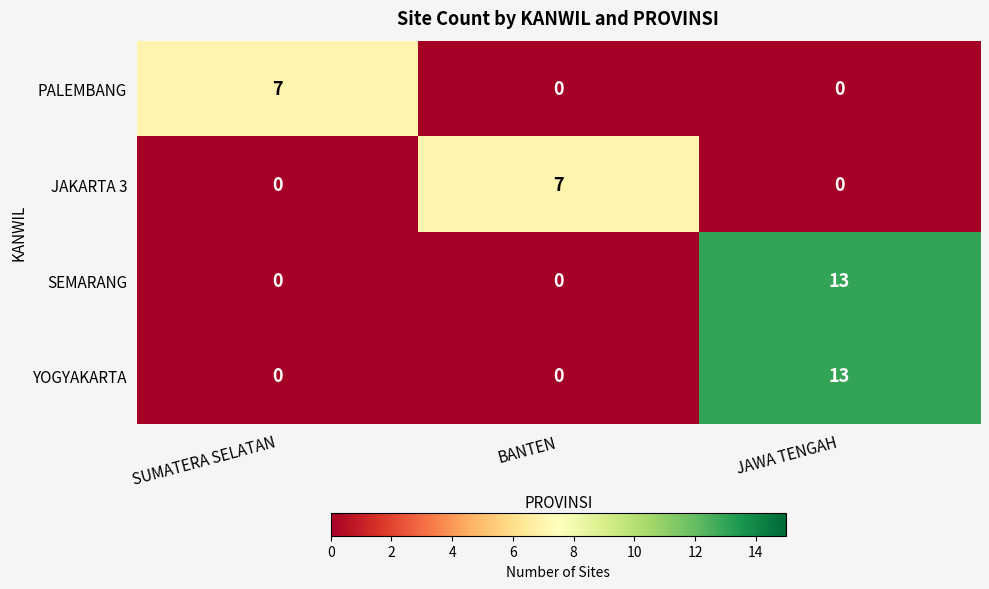

What is the maximum value shown in the chart?

13